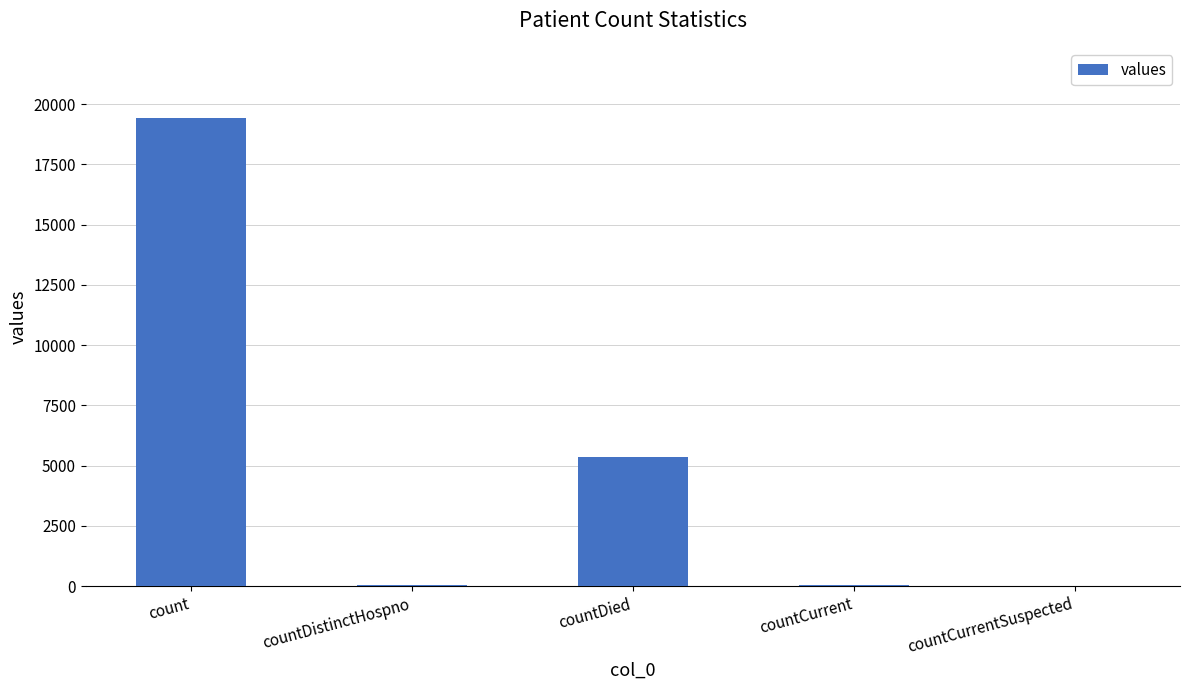

What is the sum of all values?

24875